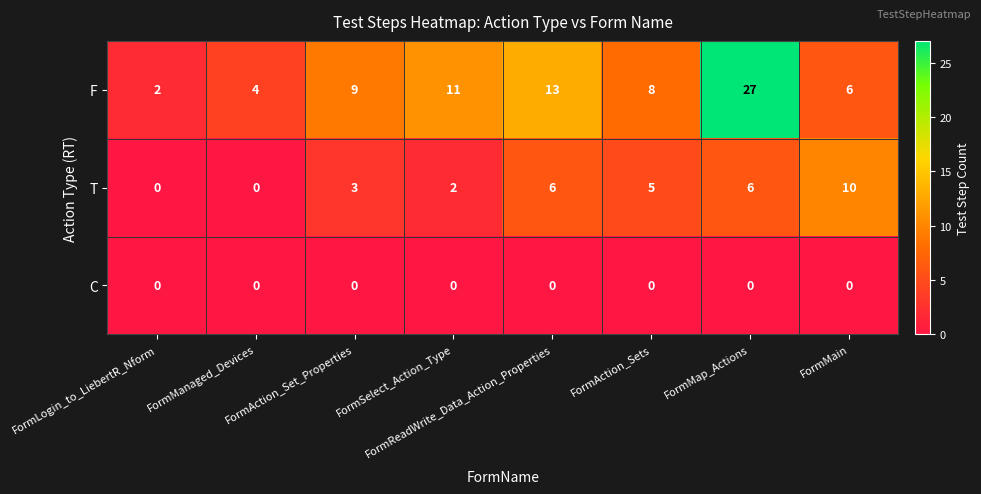

What is the maximum value for T?

10